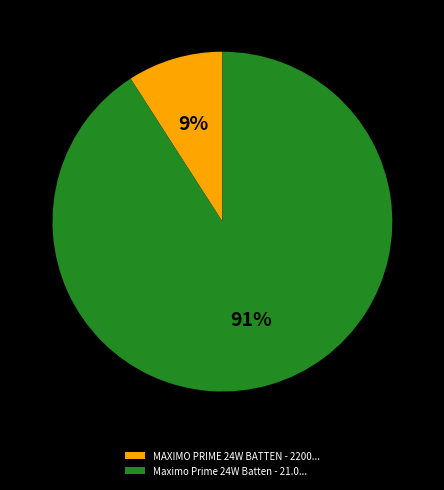

Between Maximo Prime 24W Batten - 21.0... and MAXIMO PRIME 24W BATTEN - 2200..., which is larger?

Maximo Prime 24W Batten - 21.0...